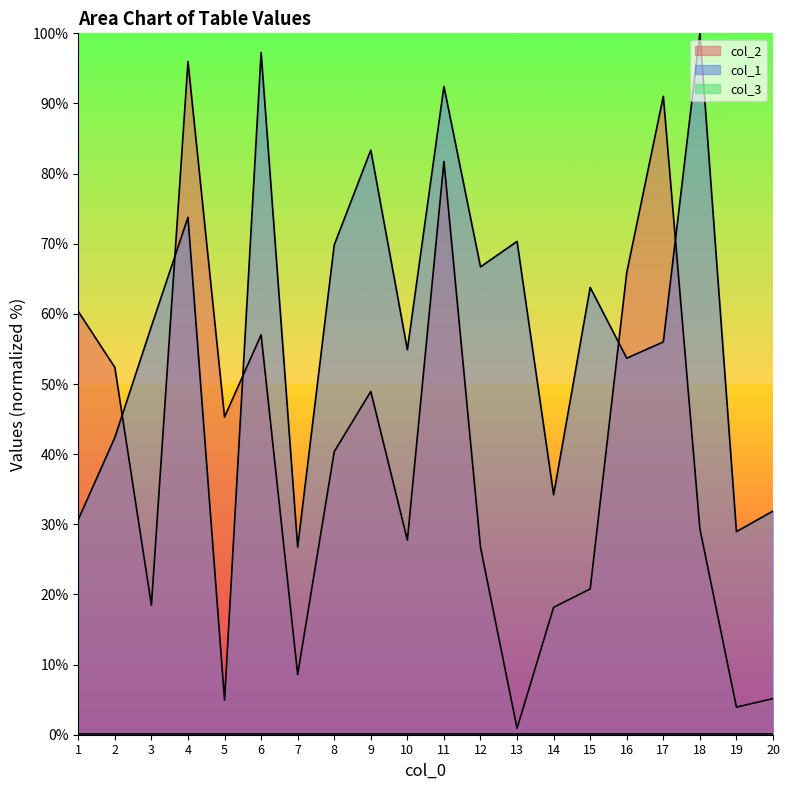

Which series has the largest total across all categories?

col_1